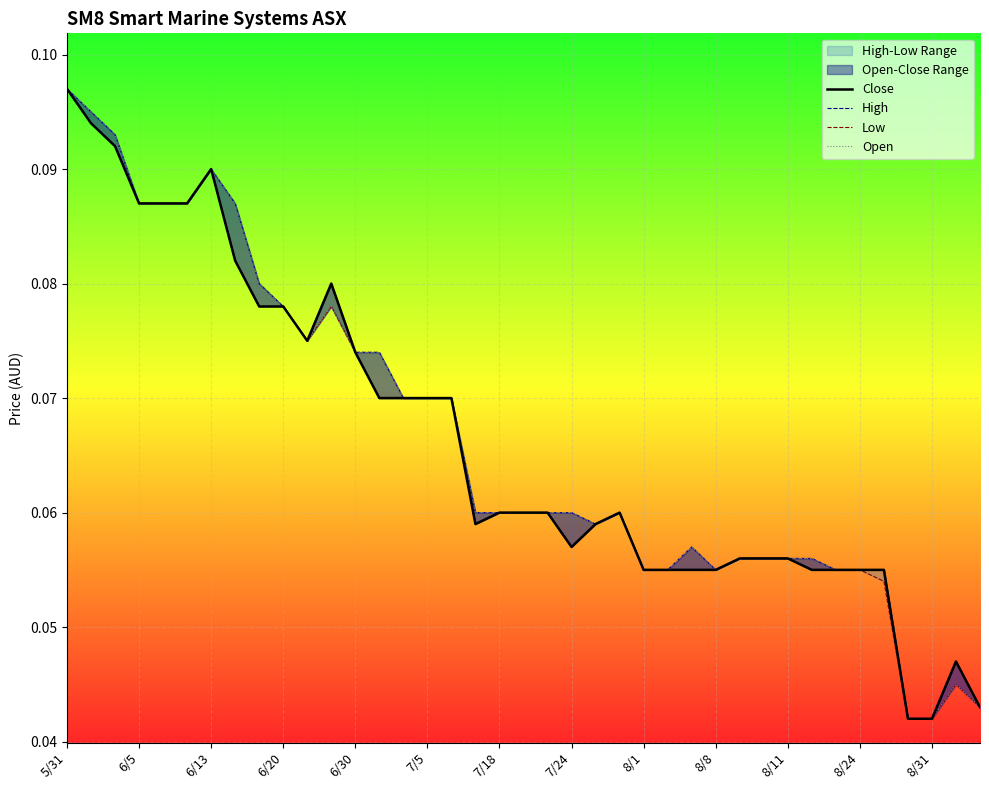

True or false: Open has more than 2 interior local peaks.

True